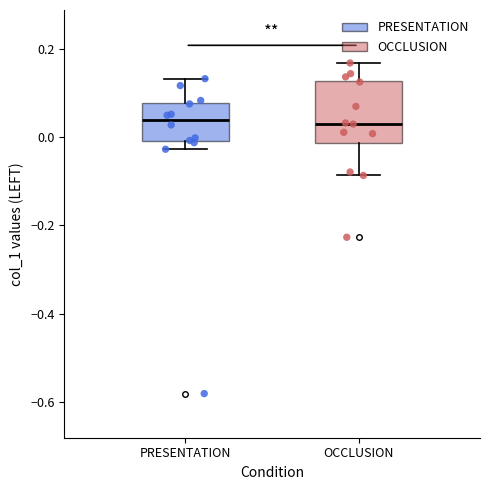

Reading left to right, read every box against the y-axis: the position of its median line, the range the box covers, and the ends of its whiskers. The values are not printed on the chart, so give them approximately, as read against the axis.

PRESENTATION: median 0.04, box 0.00 to 0.08, whiskers -0.02 to 0.14
OCCLUSION: median 0.04, box -0.02 to 0.12, whiskers -0.08 to 0.16